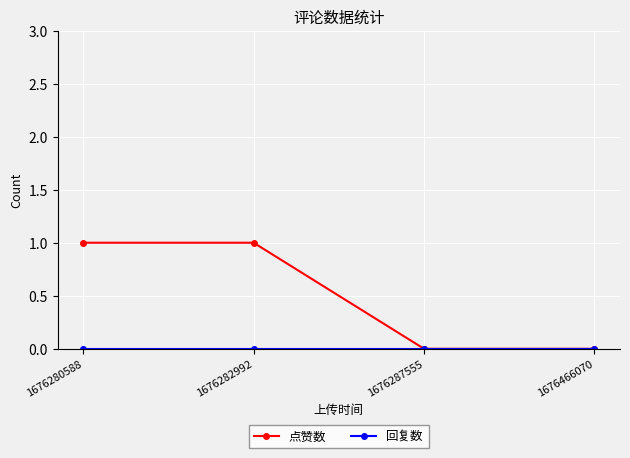

Which series has the largest total across all categories?

点赞数